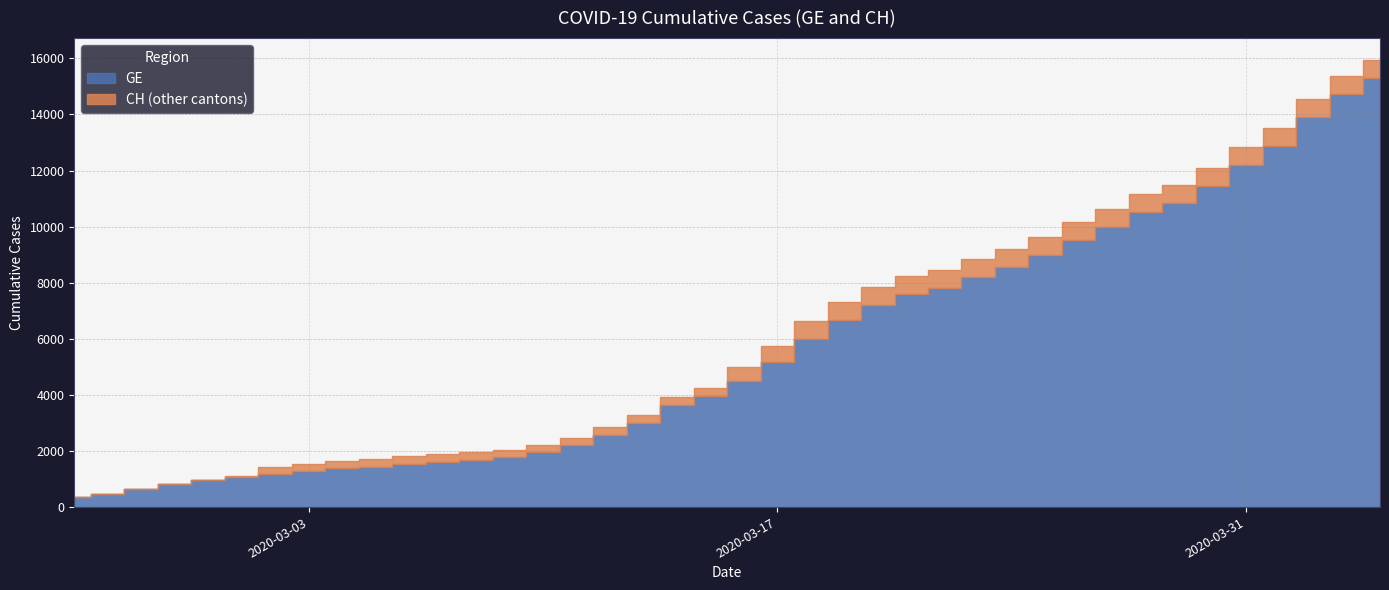

How many lines are shown in the chart?

2